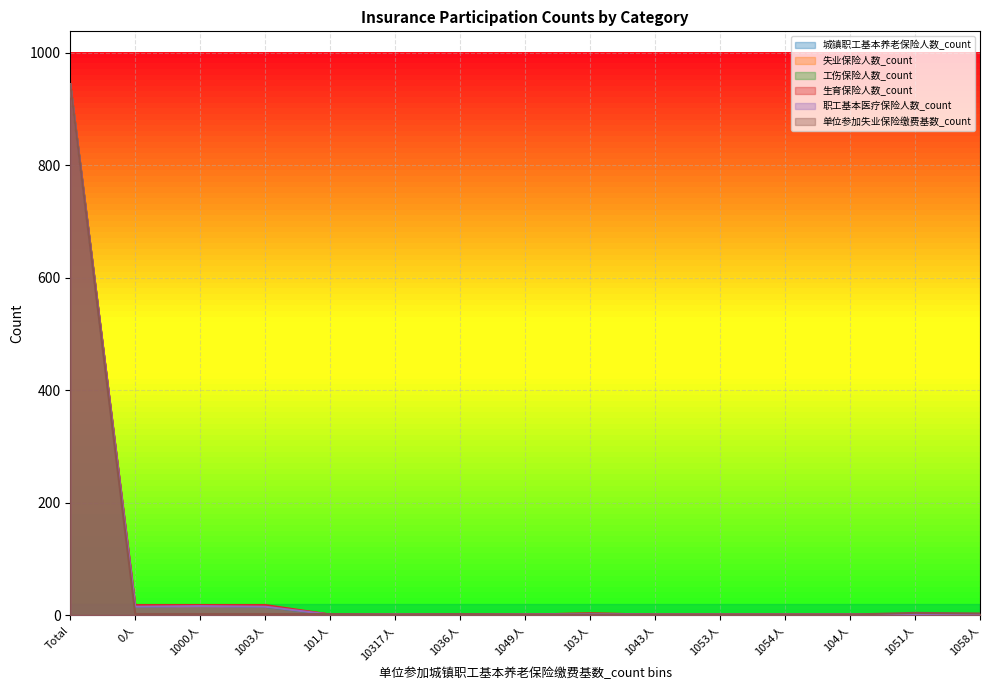

Where is the first local maximum for 生育保险人数_count?

103人